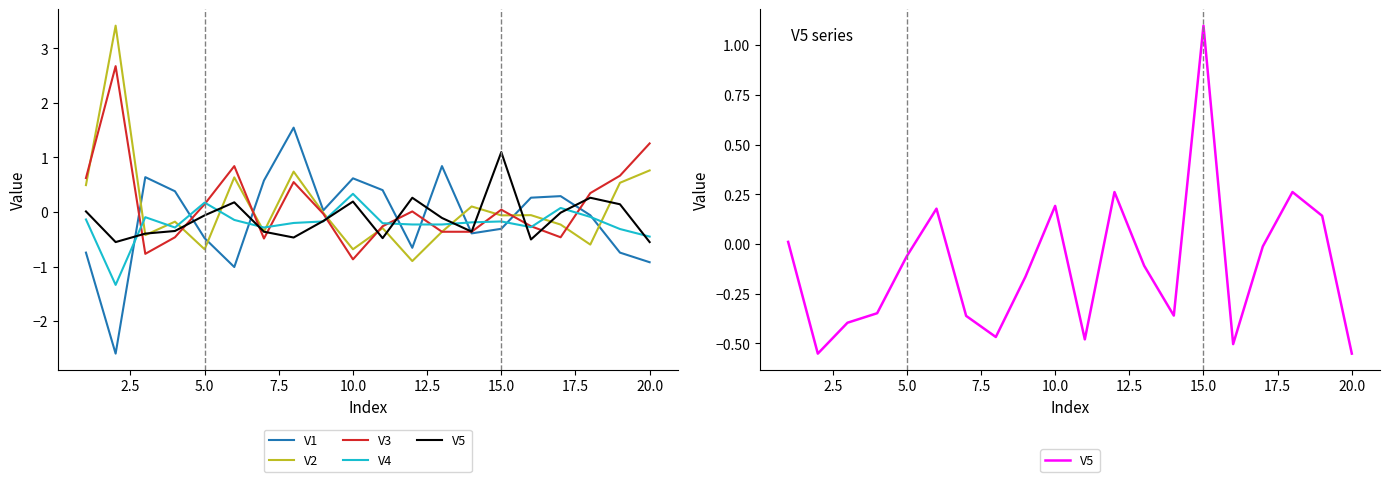

What is the maximum value for V5?

1.1